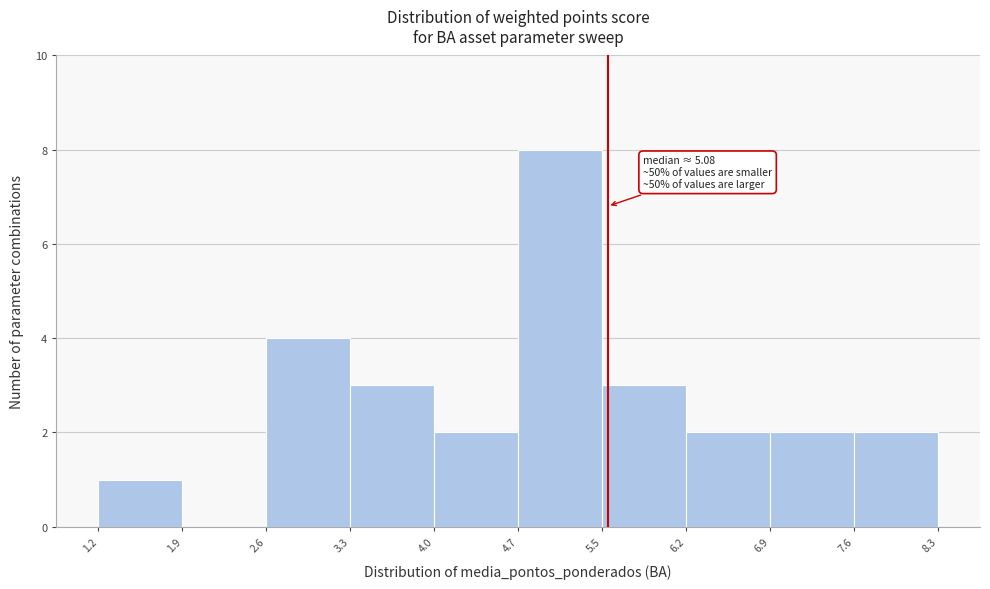

Over which range of the x-axis is the bar tallest?

4.7 to 5.5